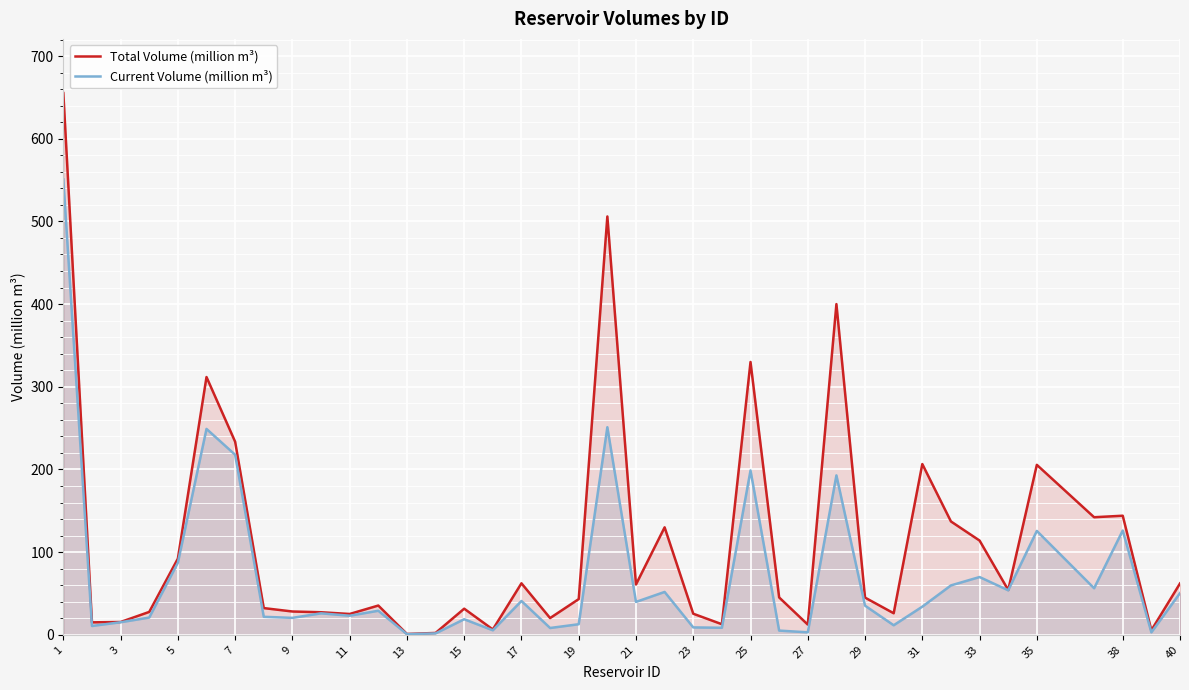

True or false: Total Volume (million m³) and Current Volume (million m³) cross at least once.

False